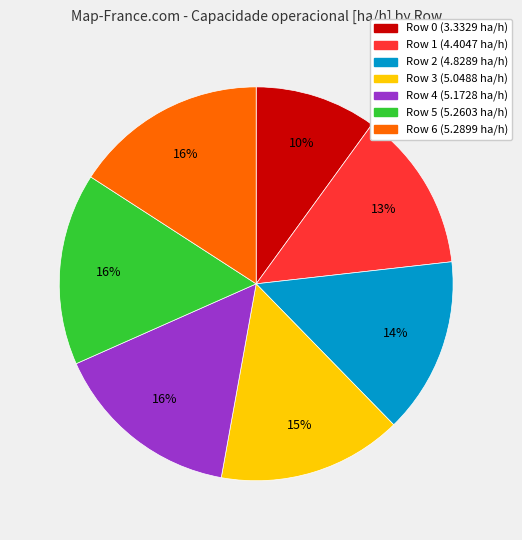

Is the sum of Row 2 and Row 4 greater than half?

No